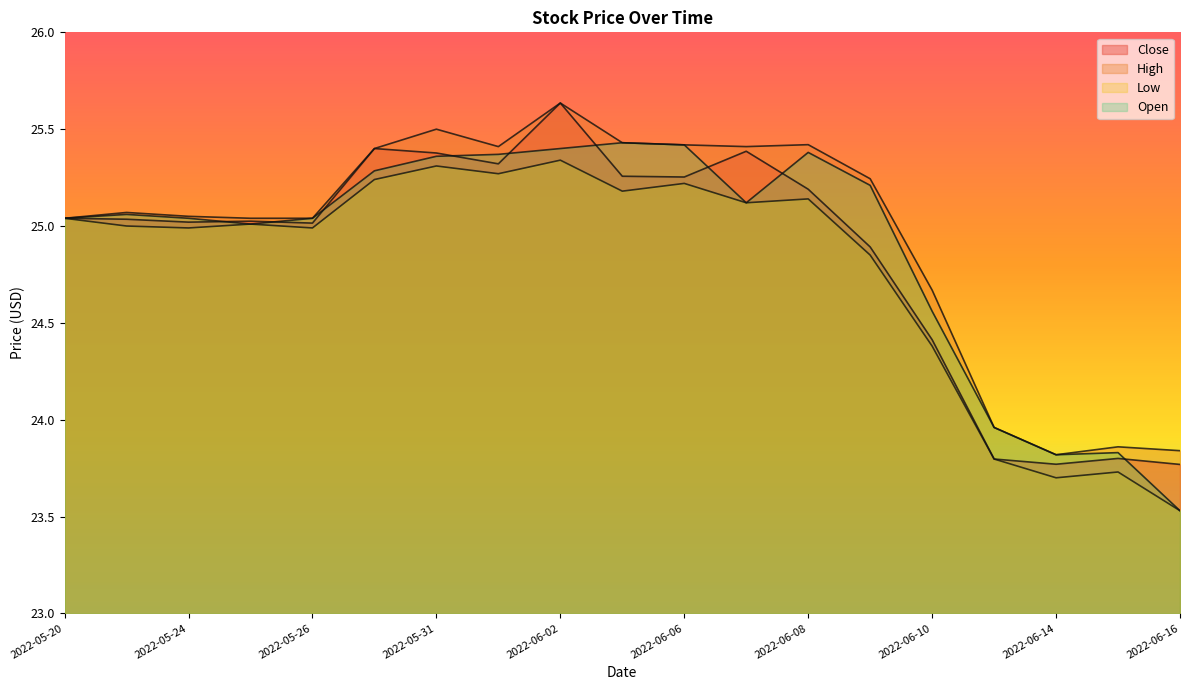

How many values in the High series are below 25?

5